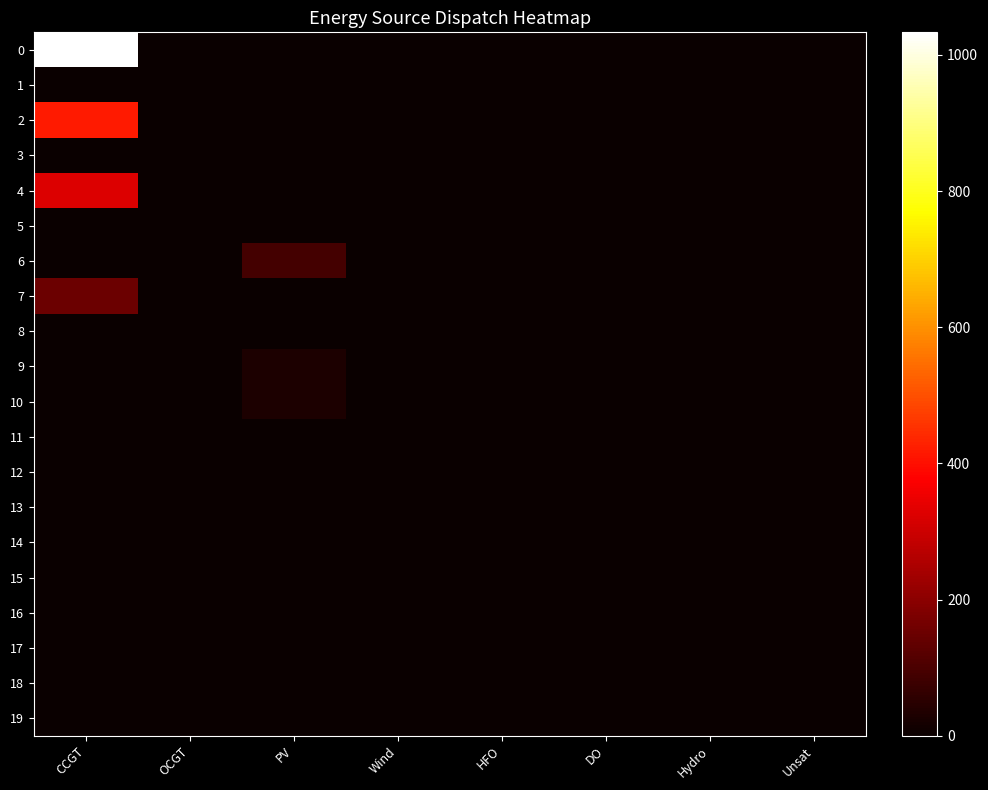

Reading left to right, transcribe all the data shown in this chart.

0: CCGT=1033	OCGT=0	PV=0	Wind=0	HFO=0	DO=0	Hydro=0	Unsat=0
1: CCGT=0	OCGT=0	PV=0	Wind=0	HFO=0	DO=0	Hydro=0	Unsat=0
2: CCGT=417	OCGT=0	PV=0	Wind=0	HFO=0	DO=0	Hydro=0	Unsat=0
3: CCGT=0	OCGT=0	PV=0	Wind=0	HFO=0	DO=0	Hydro=0	Unsat=0
4: CCGT=326	OCGT=0	PV=0	Wind=0	HFO=0	DO=0	Hydro=0	Unsat=0
5: CCGT=0	OCGT=0	PV=0	Wind=0	HFO=0	DO=0	Hydro=0	Unsat=0
6: CCGT=0	OCGT=0	PV=92	Wind=0	HFO=0	DO=0	Hydro=0	Unsat=0
7: CCGT=150	OCGT=0	PV=0	Wind=0	HFO=0	DO=0	Hydro=0	Unsat=0
8: CCGT=0	OCGT=0	PV=0	Wind=0	HFO=0	DO=0	Hydro=0	Unsat=0
9: CCGT=0	OCGT=0	PV=30	Wind=0	HFO=0	DO=0	Hydro=0	Unsat=0
10: CCGT=0	OCGT=0	PV=30	Wind=0	HFO=0	DO=0	Hydro=0	Unsat=0
11: CCGT=0	OCGT=0	PV=0	Wind=0	HFO=0	DO=0	Hydro=0	Unsat=0
12: CCGT=0	OCGT=0	PV=0	Wind=0	HFO=0	DO=0	Hydro=0	Unsat=0
13: CCGT=0	OCGT=0	PV=0	Wind=0	HFO=0	DO=0	Hydro=0	Unsat=0
14: CCGT=0	OCGT=0	PV=0	Wind=0	HFO=0	DO=0	Hydro=0	Unsat=0
15: CCGT=0	OCGT=0	PV=0	Wind=0	HFO=0	DO=0	Hydro=0	Unsat=0
16: CCGT=0	OCGT=0	PV=0	Wind=0	HFO=0	DO=0	Hydro=0	Unsat=0
17: CCGT=0	OCGT=0	PV=0	Wind=0	HFO=0	DO=0	Hydro=0	Unsat=0
18: CCGT=0	OCGT=0	PV=0	Wind=0	HFO=0	DO=0	Hydro=0	Unsat=0
19: CCGT=0	OCGT=0	PV=0	Wind=0	HFO=0	DO=0	Hydro=0	Unsat=0